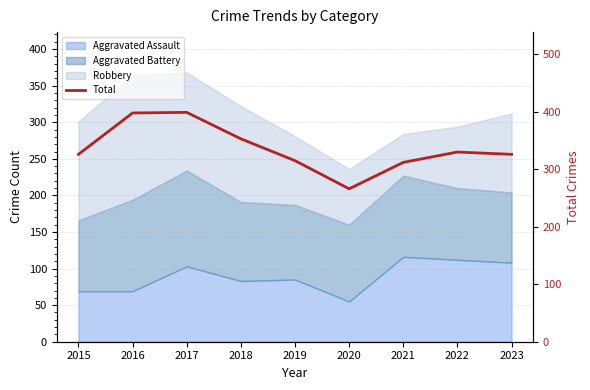

At which category does the data reach its first local peak?

2017